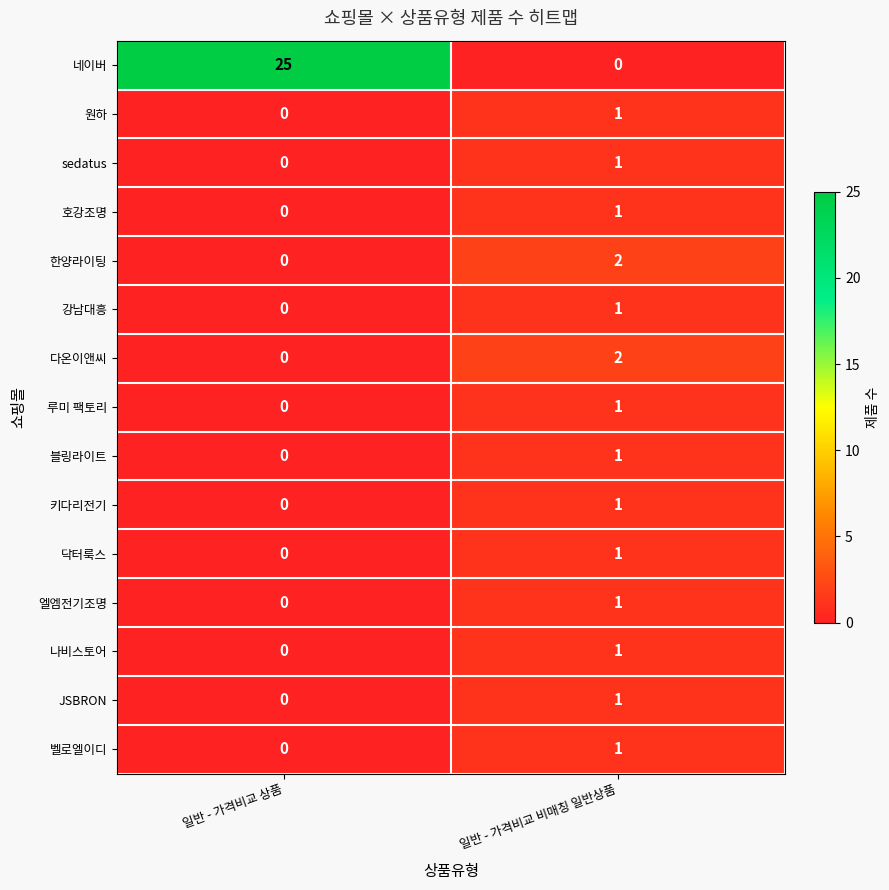

Where is 엘엠전기조명 nearest to the value 0?

일반 - 가격비교 상품